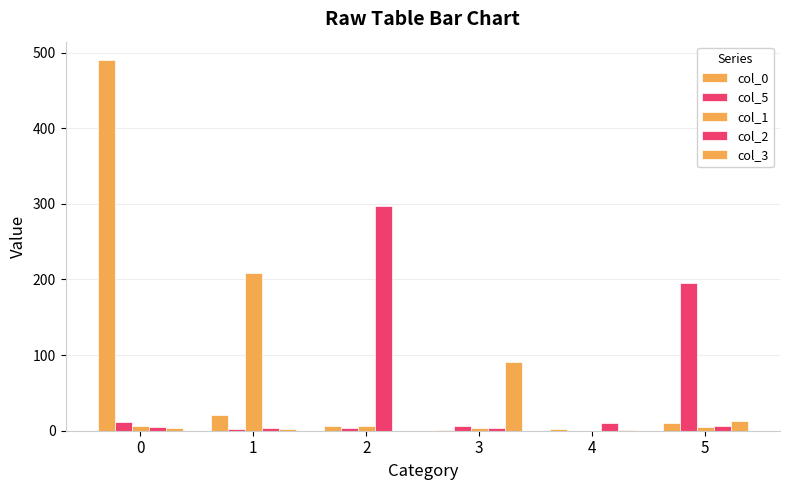

How many groups of bars are there?

6